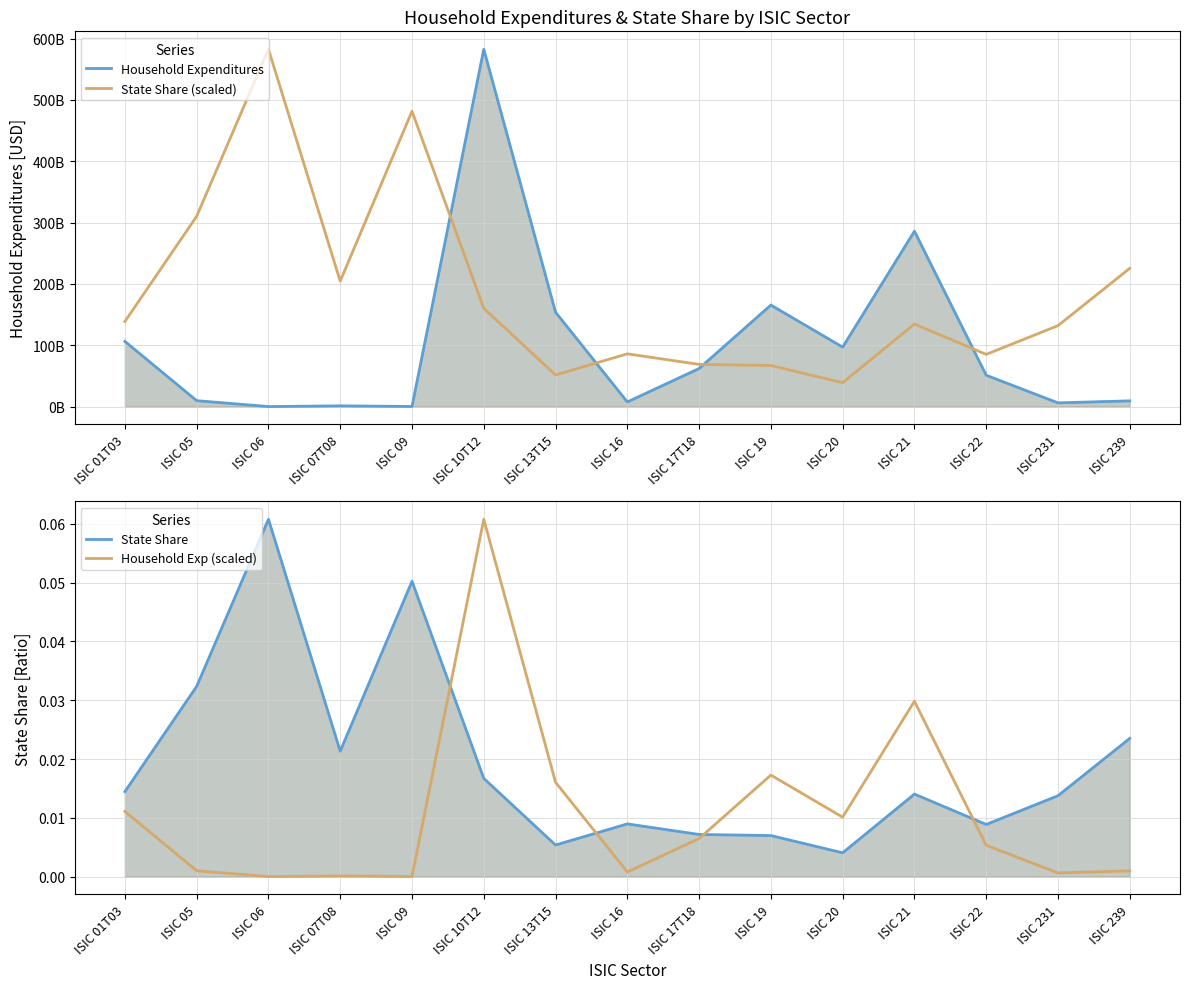

What is the spread (max minus min) of values at ISIC 17T18?

6697457507.0